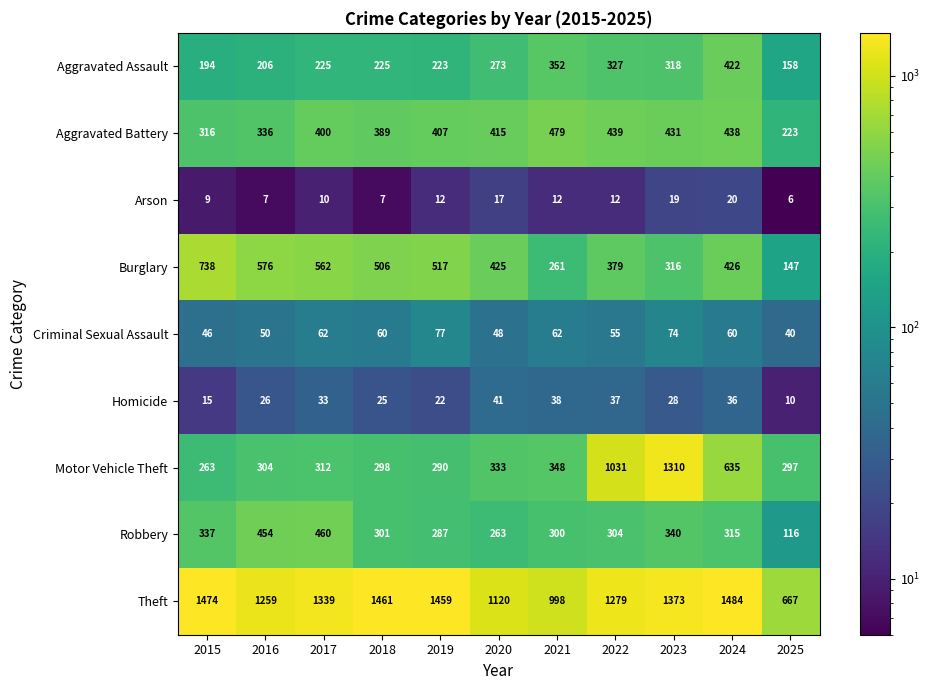

Rank the series at 2023 from lowest to highest value.

Arson, Homicide, Criminal Sexual Assault, Burglary, Aggravated Assault, Robbery, Aggravated Battery, Motor Vehicle Theft, Theft